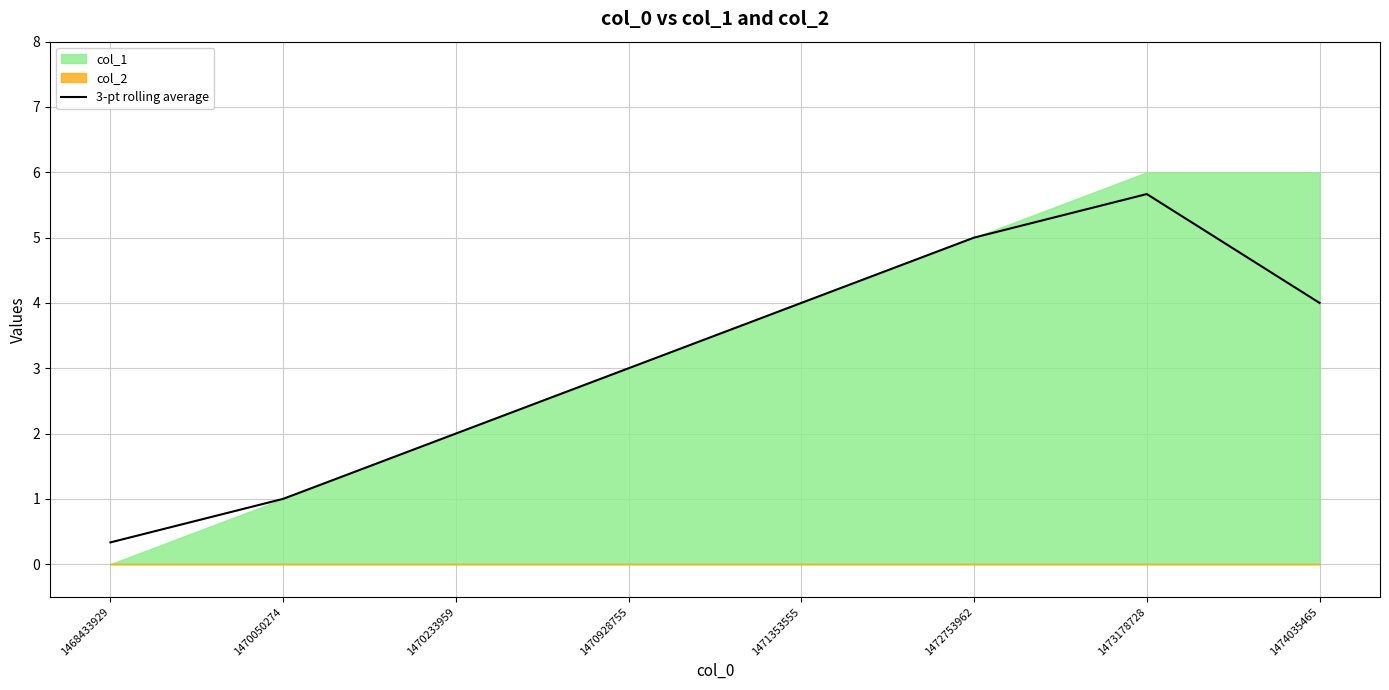

Which has a higher value, 1474035465 or 1470928755?

1474035465